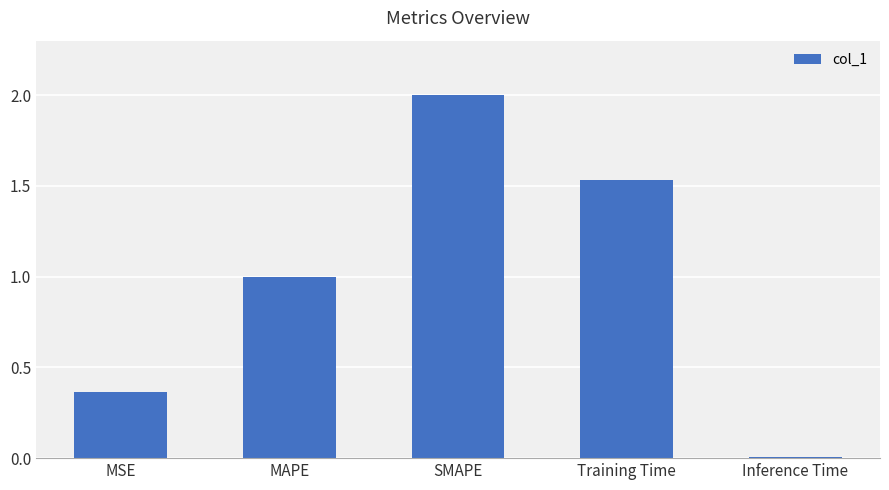

At which category does the chart reach its peak across all series?

SMAPE